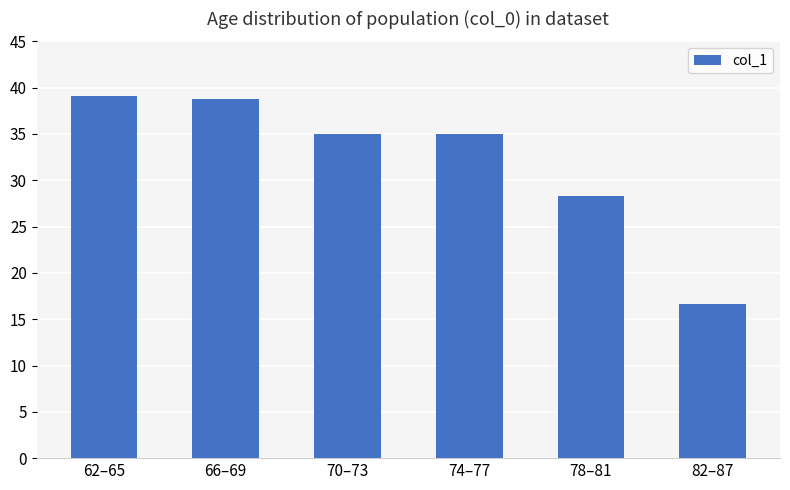

Which has a higher value, 78–81 or 66–69?

66–69